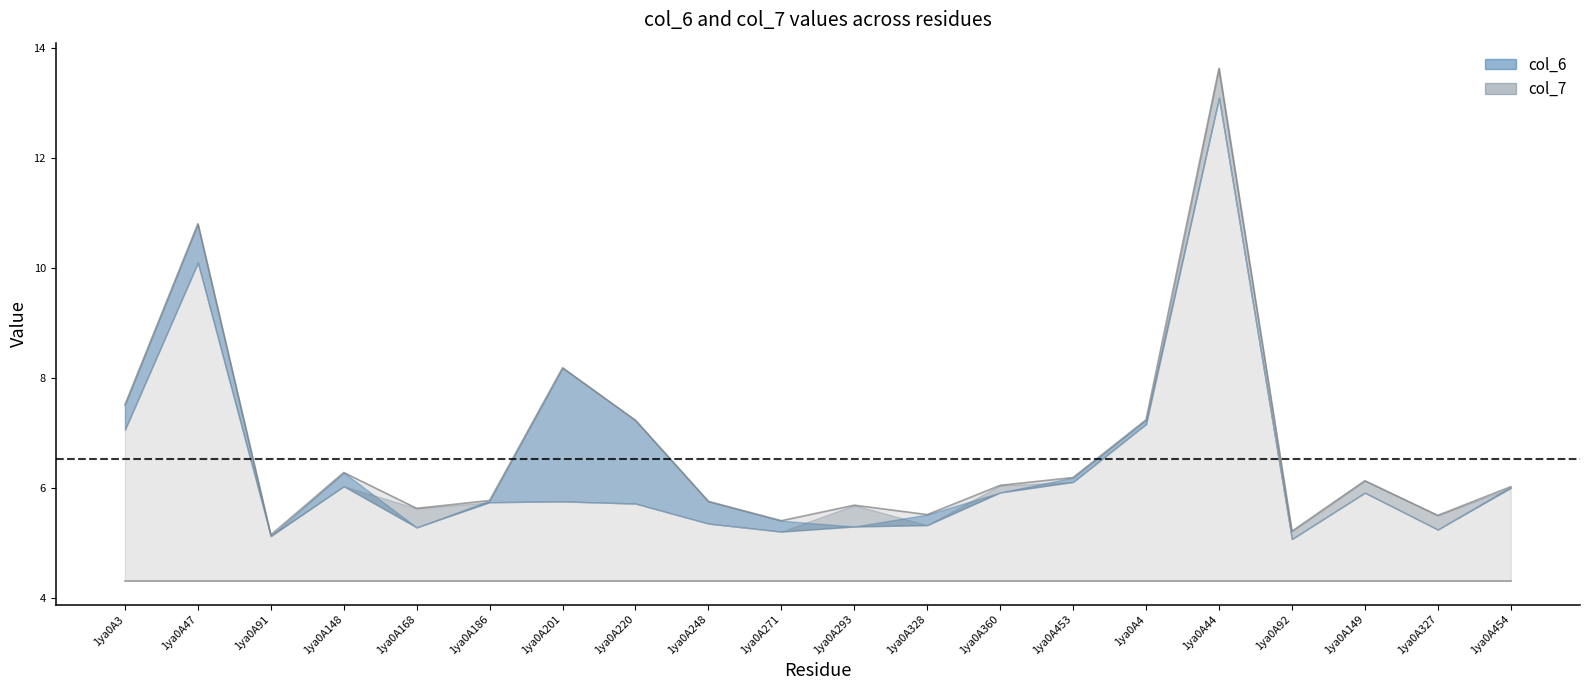

Where does the data first go above 6?

1ya0A3